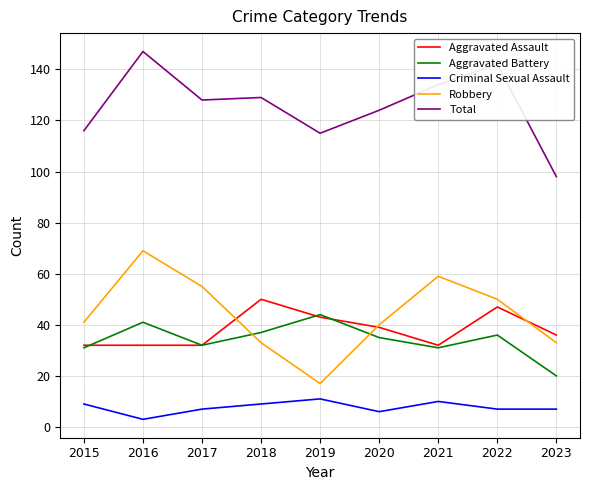

Reading right to left, extract all data points from this chart.

Aggravated Assault: 36	47	32	39	43	50	32	32	32
Aggravated Battery: 20	36	31	35	44	37	32	41	31
Criminal Sexual Assault: 7	7	10	6	11	9	7	3	9
Robbery: 33	50	59	40	17	33	55	69	41
Total: 98	142	134	124	115	129	128	147	116